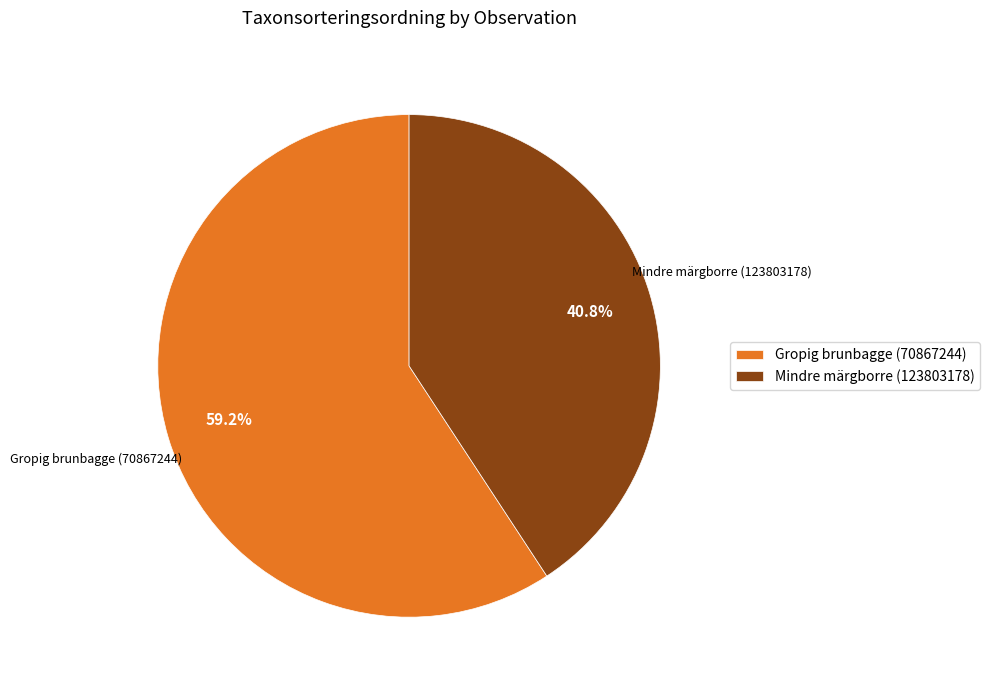

Which slice represents more than half of the pie?

Gropig brunbagge (70867244)